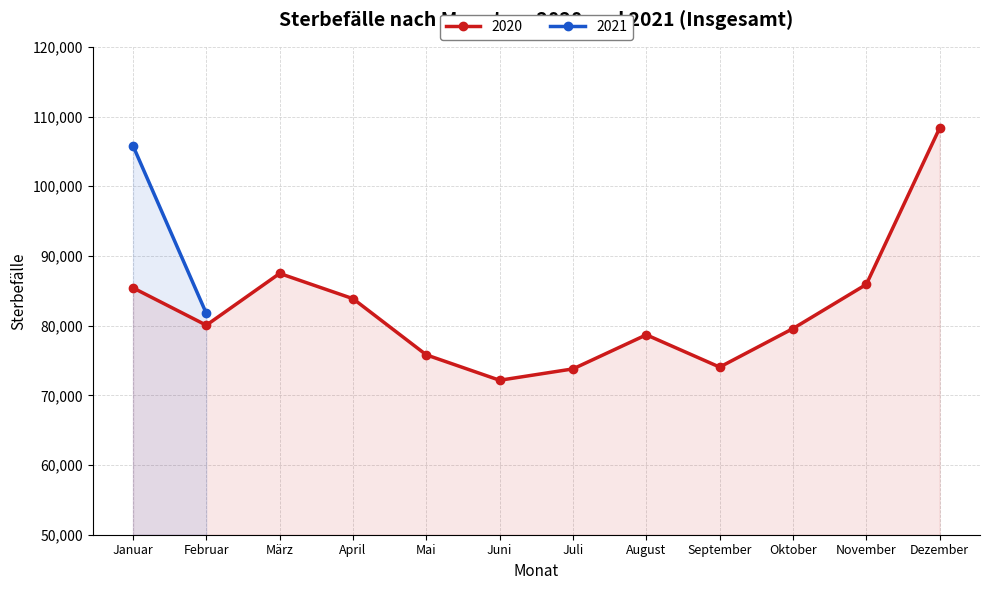

The chart shows a value of 139472 at August. True or false?

False